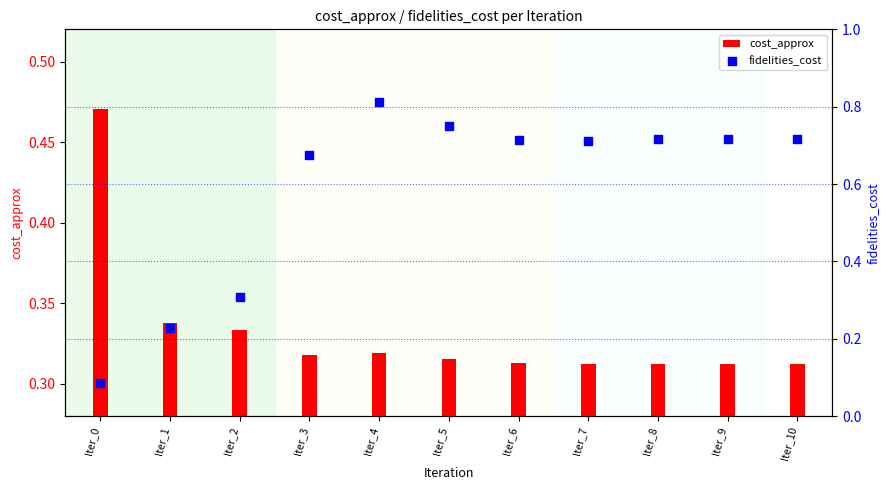

At how many categories does at least one series exceed 0?

11